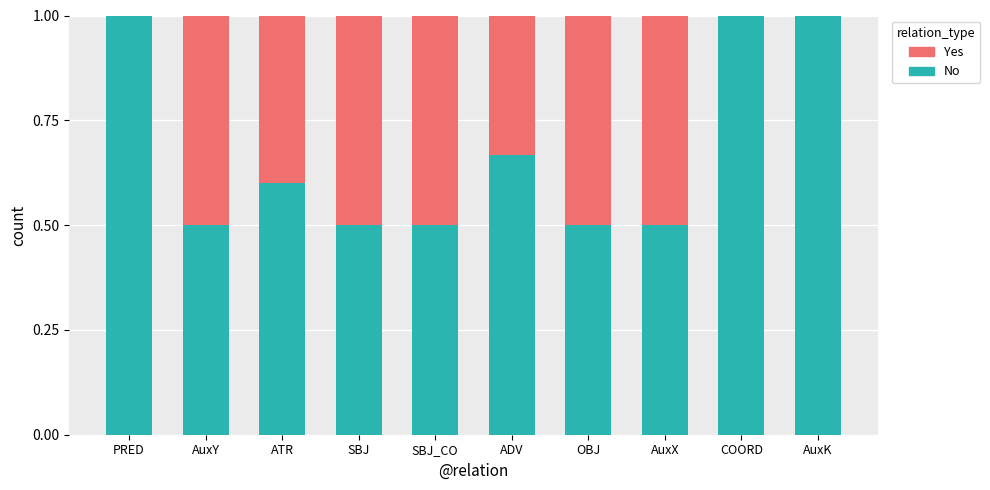

What is the sum of the No values at OBJ and ADV?

1.2